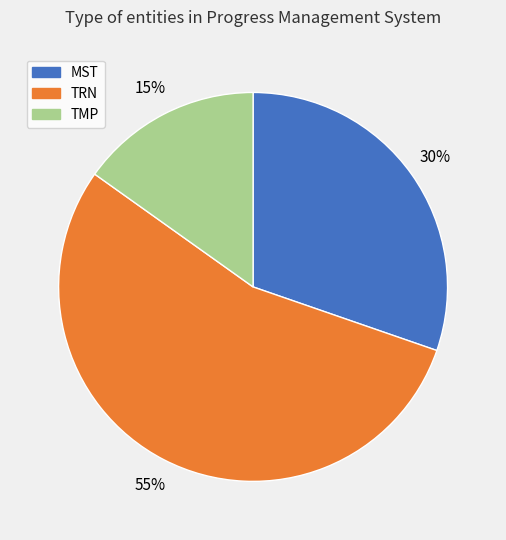

To the nearest percent, what percentage of the pie is TMP?

15%